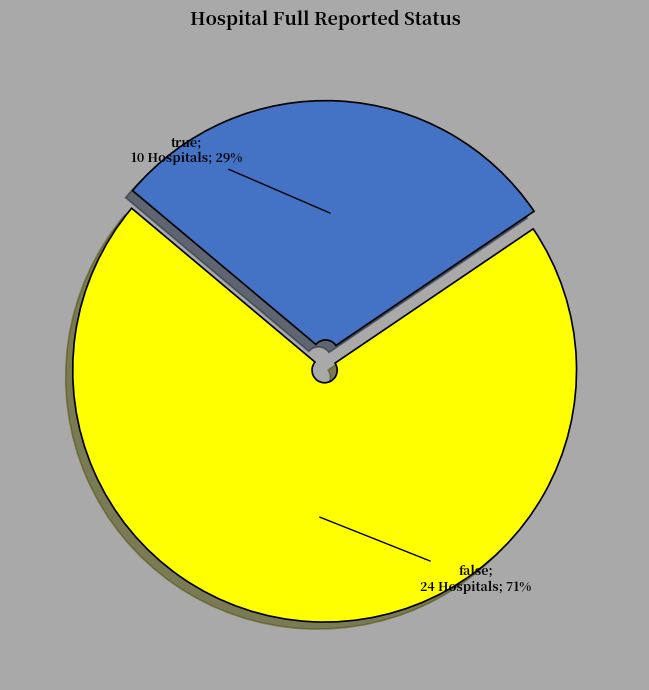

How many slices are in this pie chart?

2